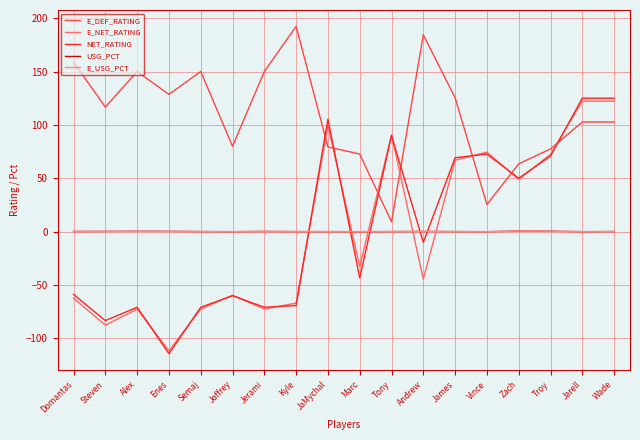

Between Semaj and Marc, which series saw the biggest shift?

E_DEF_RATING